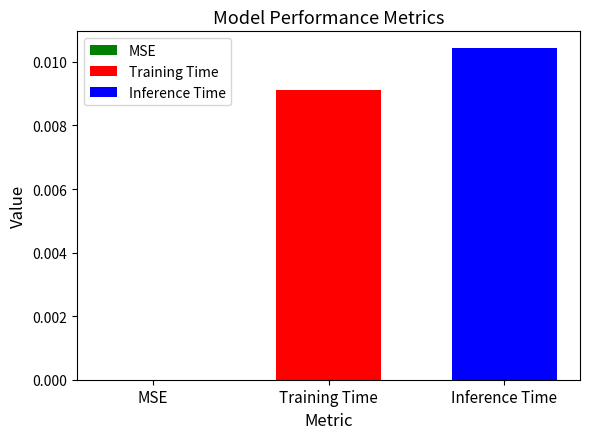

Which series has the largest range (max minus min)?

Training Time